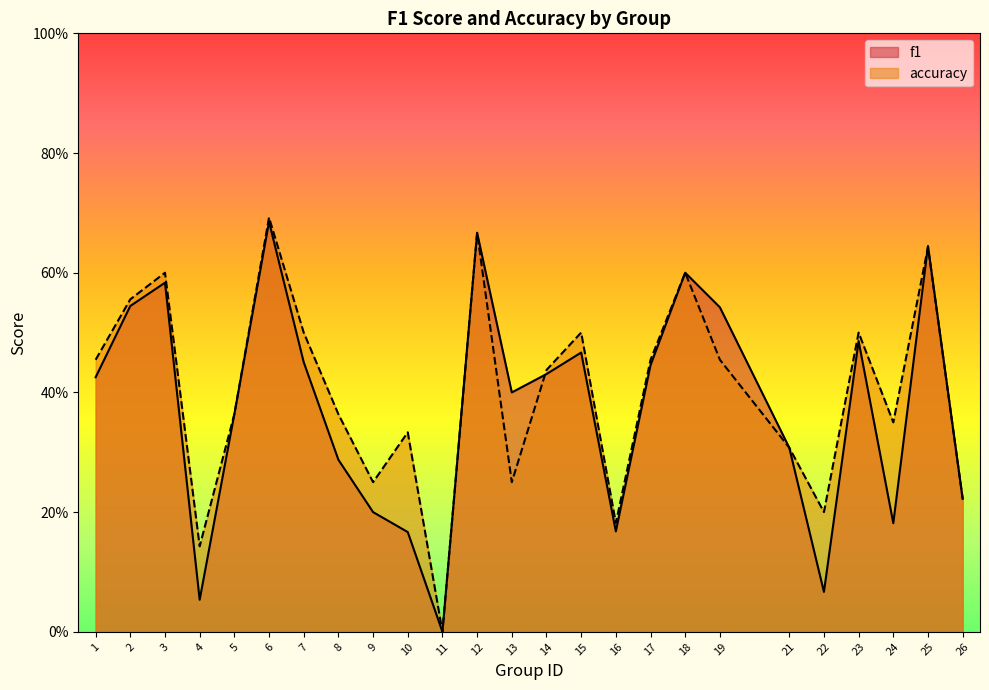

At which category does the chart reach its peak across all series?

6